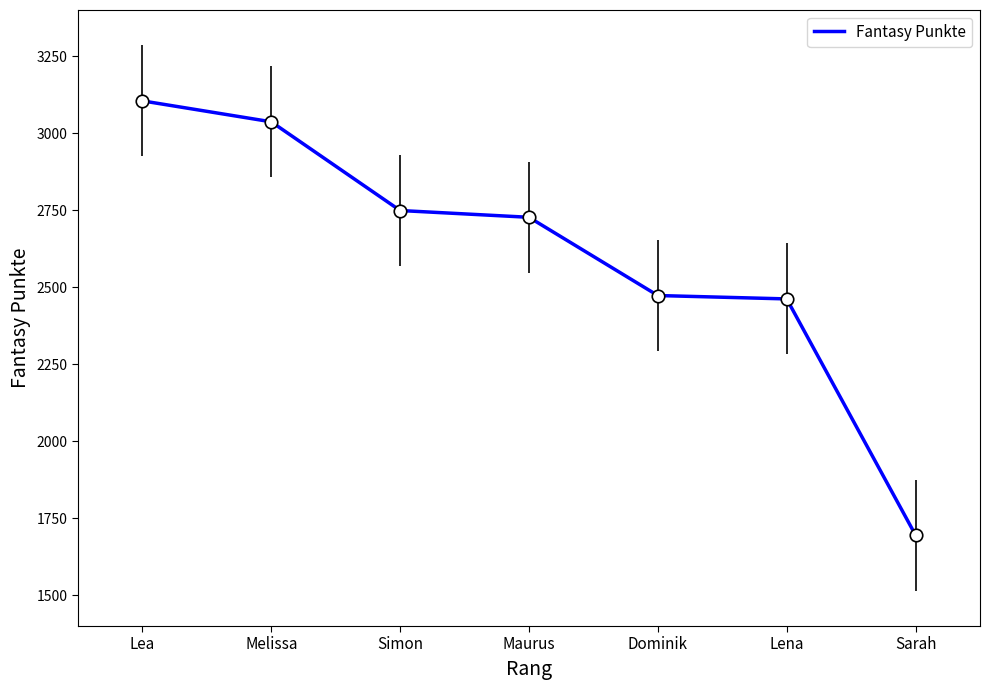

True or false: the data has more than 1 interior local peaks.

False